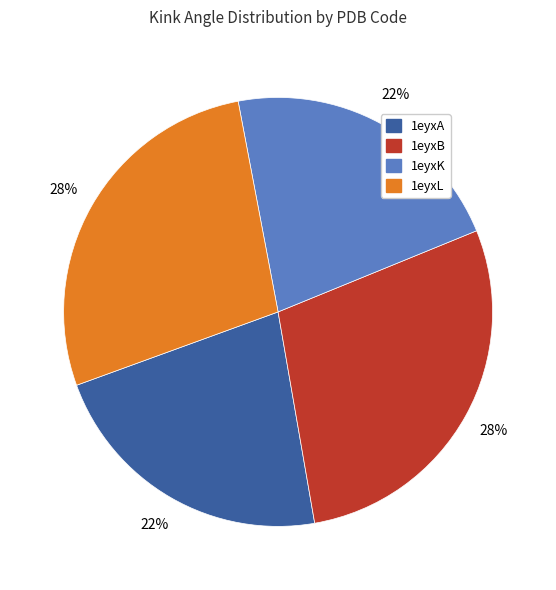

Count the number of slices in the pie.

4